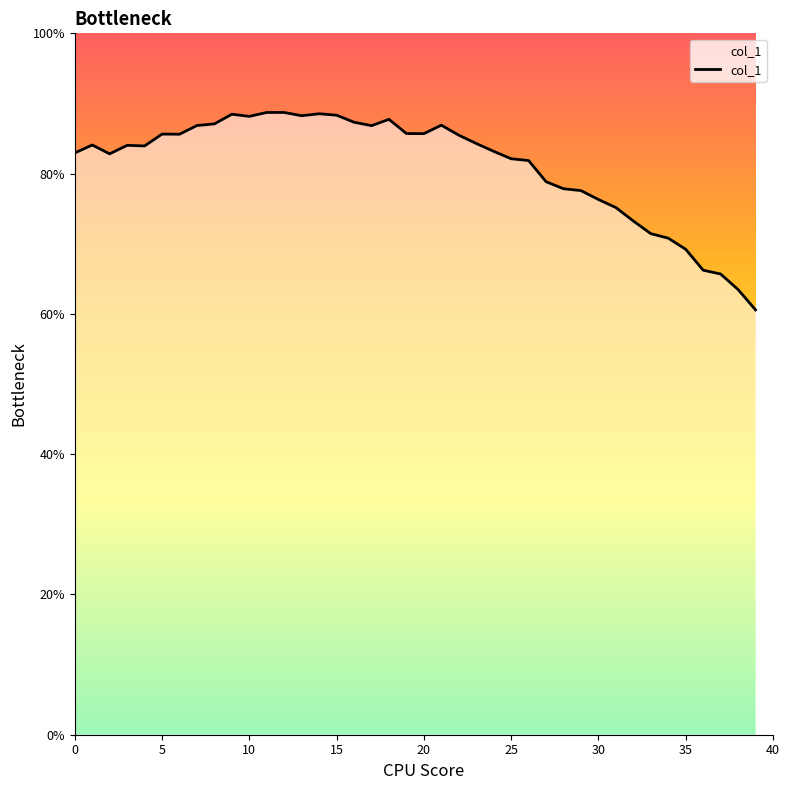

What is the greatest value displayed?

88.7